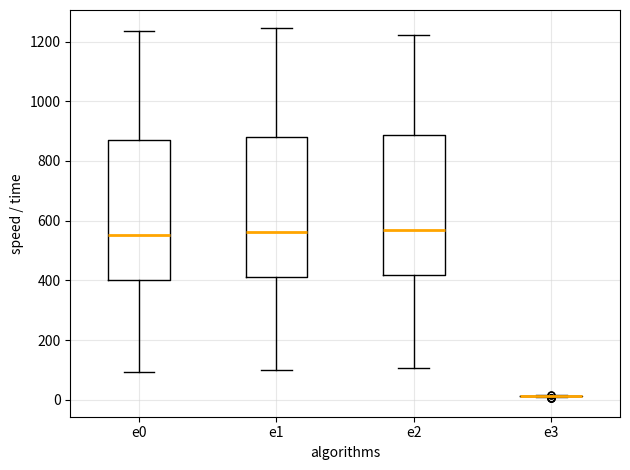

Where does the median line of the box for e0 sit on the y-axis? The values are not printed on the chart, so give them approximately, as read against the axis.

560